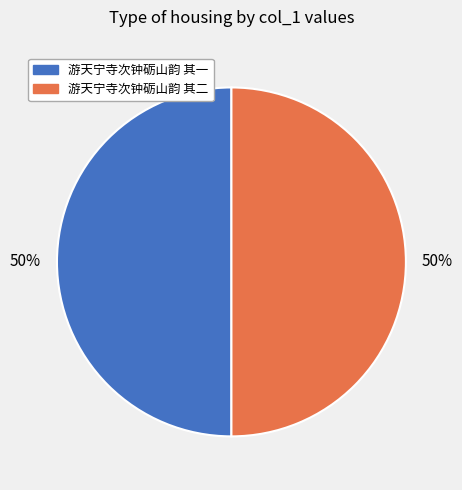

Do 游天宁寺次钟砺山韵 其二 and 游天宁寺次钟砺山韵 其一 together represent more than half of the pie?

Yes